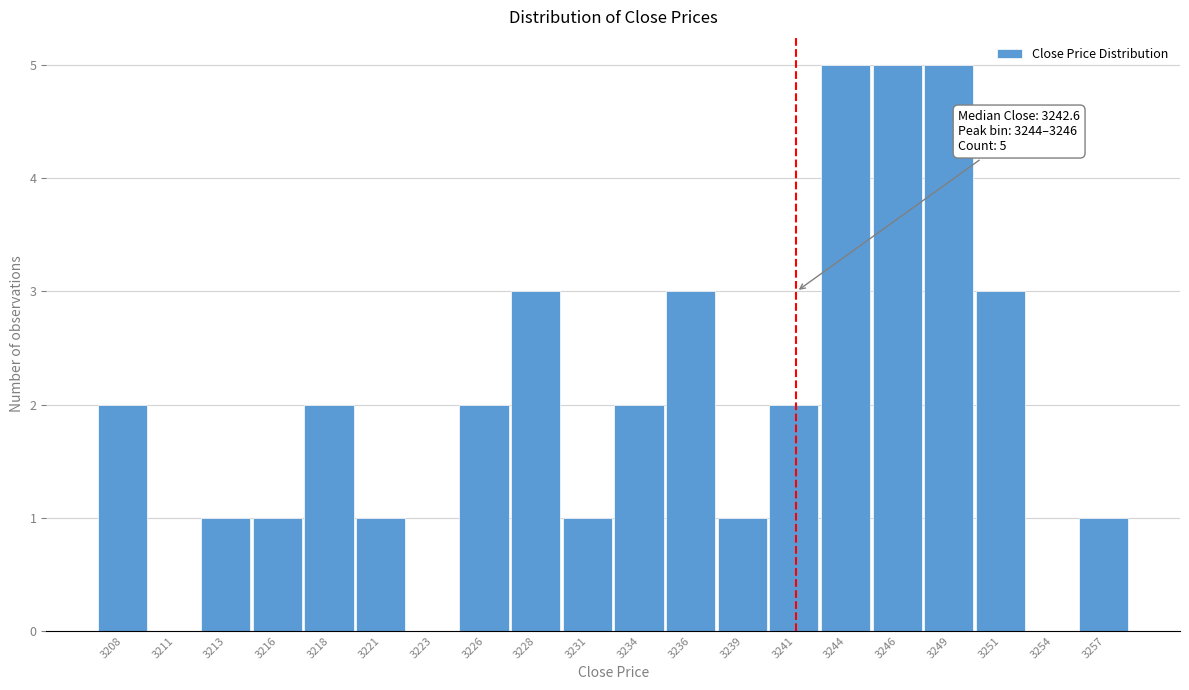

Reading left to right, transcribe all the data shown in this chart.

3208=2	3211=0	3213=1	3216=1	3218=2	3221=1	3223=0	3226=2	3228=3	3231=1	3234=2	3236=3	3239=1	3241=2	3244=5	3246=5	3249=5	3251=3	3254=0	3257=1